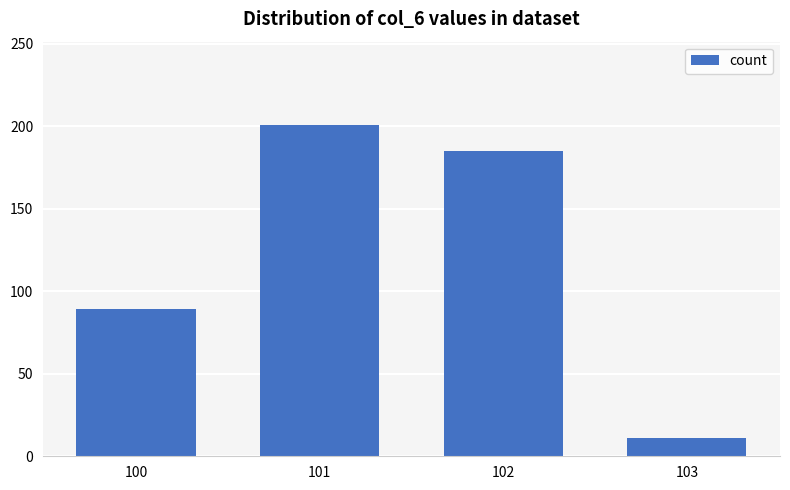

Are the bars grouped side by side (vs. stacked)?

No